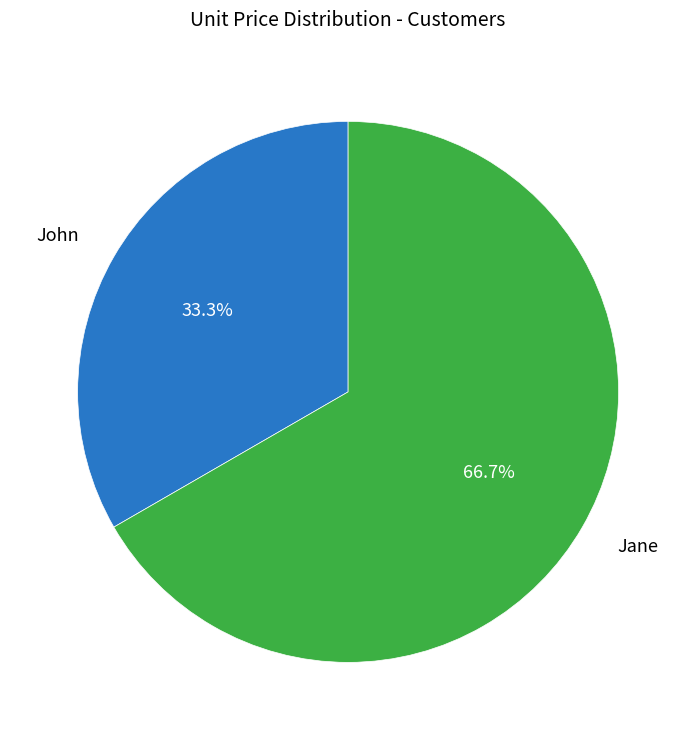

Rank the categories by value from lowest to highest.

John, Jane